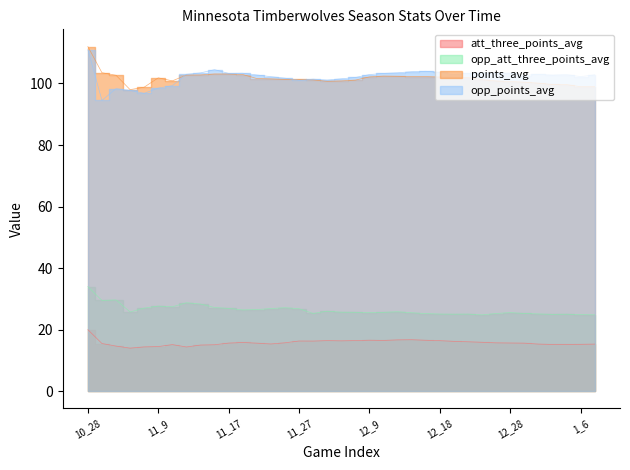

At which category does opp_att_three_points_avg reach its first local peak?

11_2